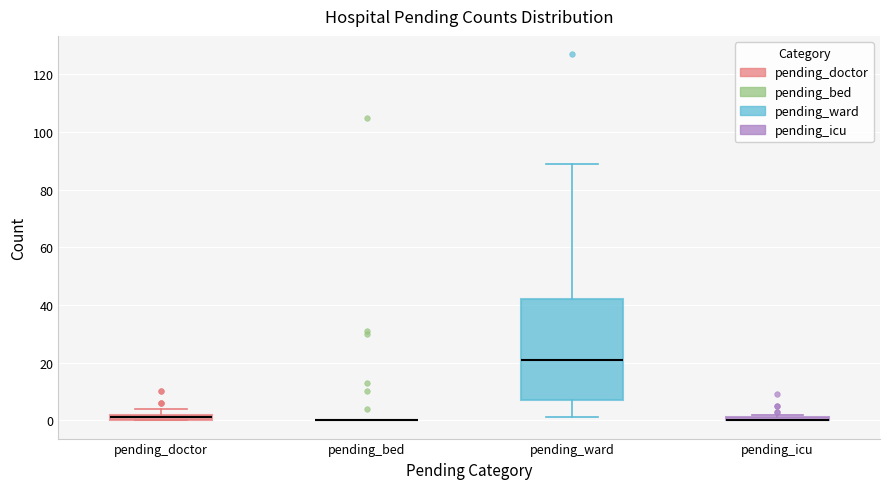

Which box is the tallest, from its lower edge to its upper edge?

pending_ward